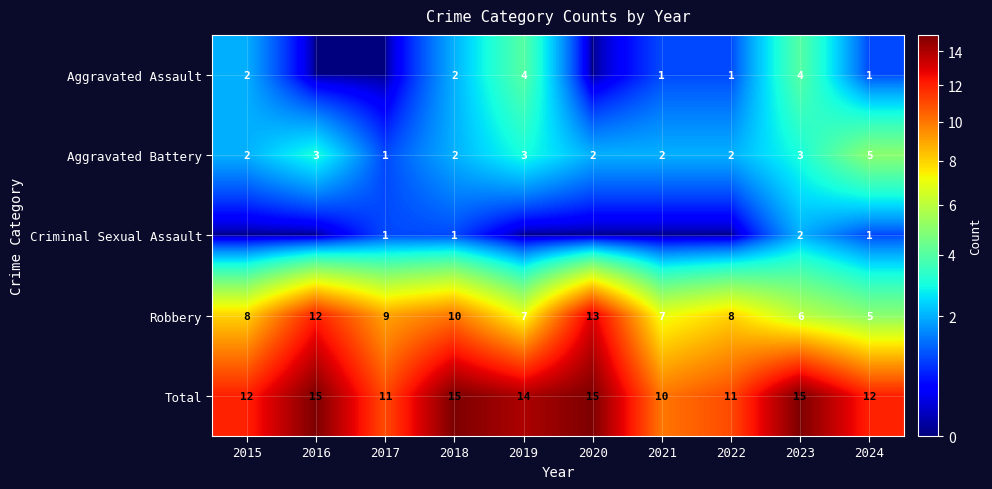

At which category does the chart reach its minimum across all series?

2016